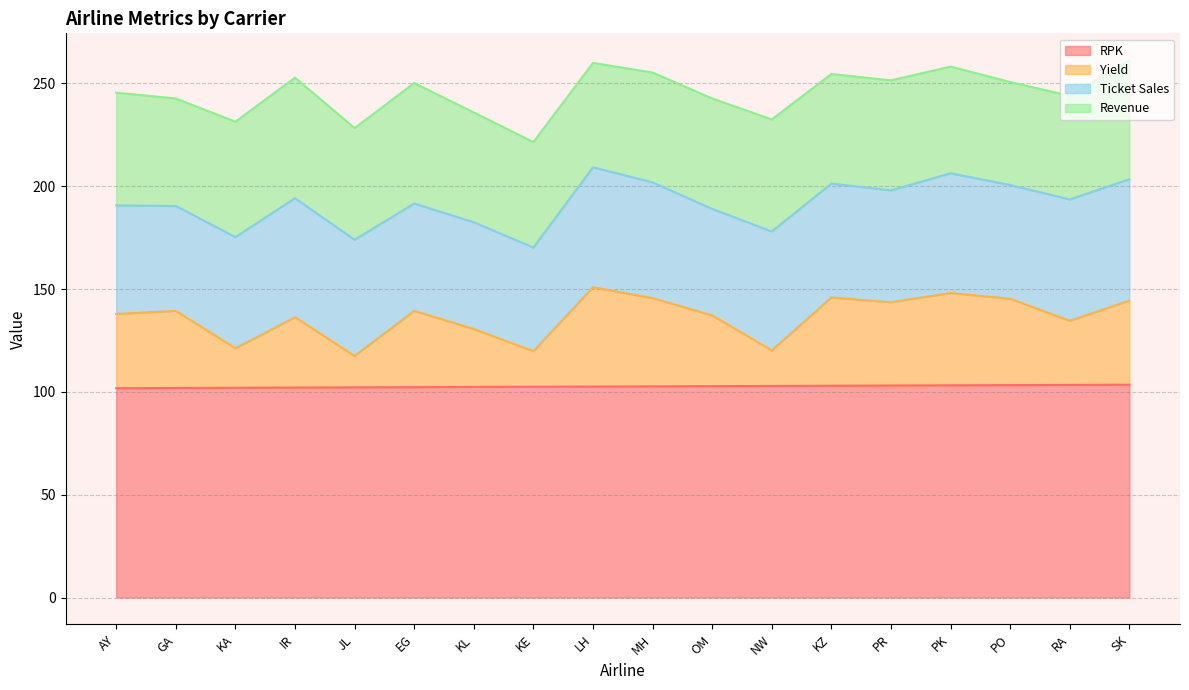

Is it true that Yield equals 245.1 at IR?

False